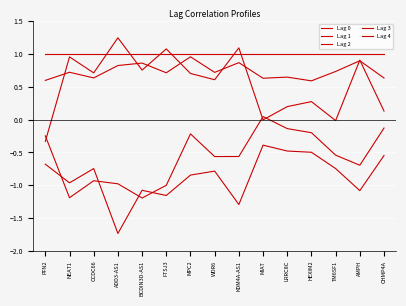

How many data points in Lag 1 are above 0?

1